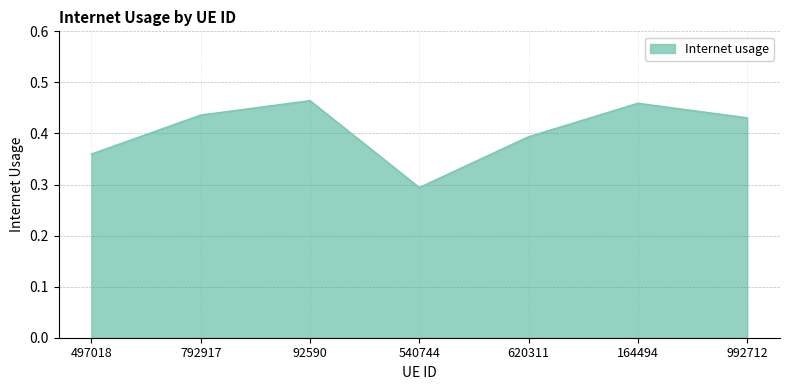

List the labels in order of value, largest first.

92590, 164494, 792917, 992712, 620311, 497018, 540744